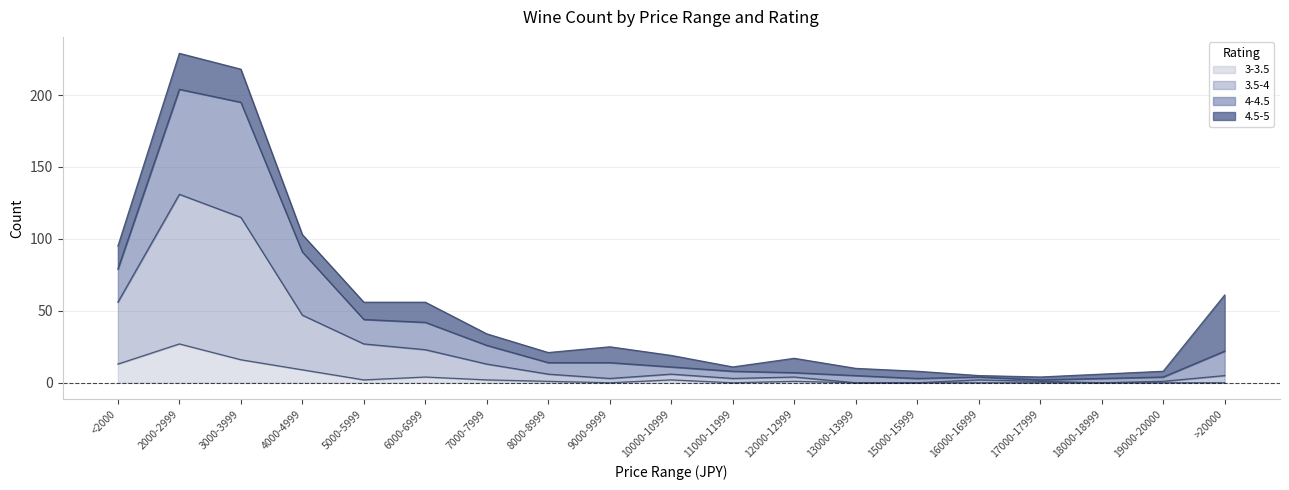

At which label does 3-3.5 reach its peak?

2000-2999